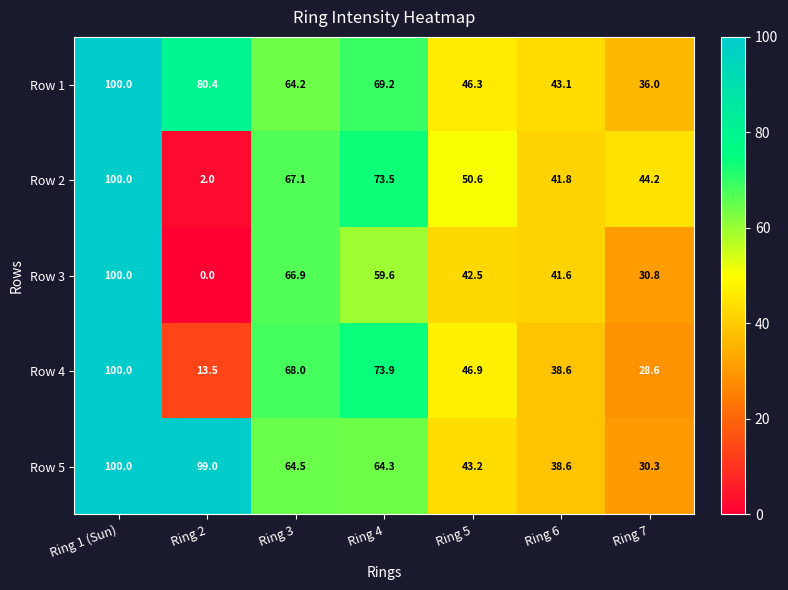

At which category does the chart reach its peak across all series?

Ring 1 (Sun)